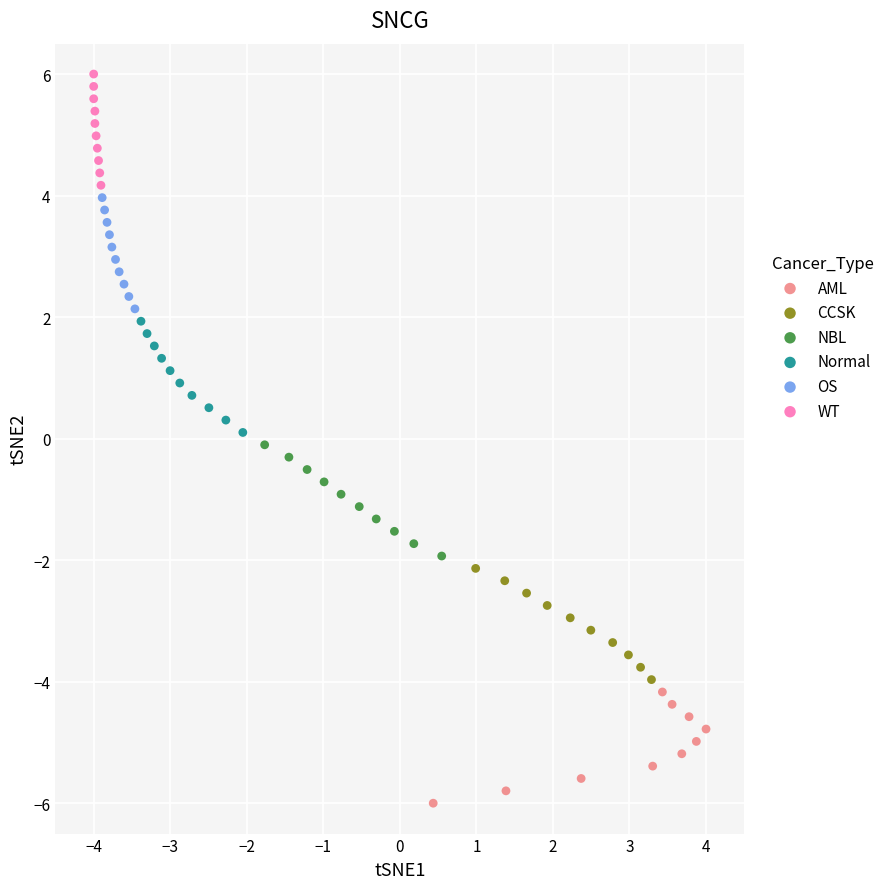

Which series contains the highest Y value?

WT